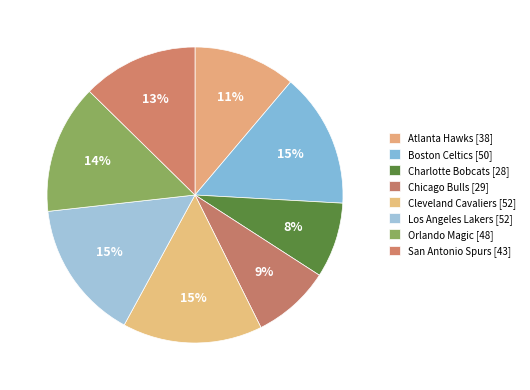

True or false: Boston Celtics accounts for 15% of the total.

True